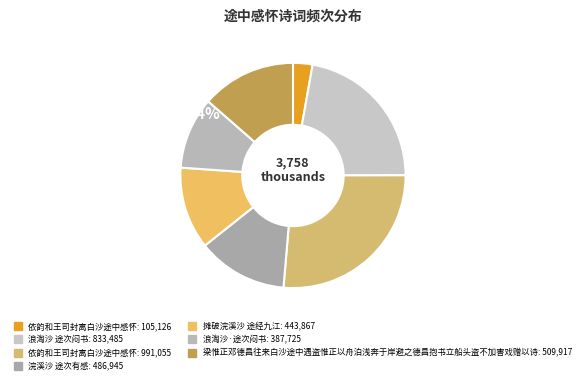

Rank the categories by value from lowest to highest.

依韵和王司封离白沙途中感怀, 浪淘沙·途次闷书, 摊破浣溪沙 途经九江, 浣溪沙 途次有感, 梁惟正邓德昌往来白沙途中遇盗惟正以舟泊浅奔于岸避之德昌抱书立船头盗不加害戏赠以诗, 浪淘沙 途次闷书, 依韵和王司封离白沙途中感怀